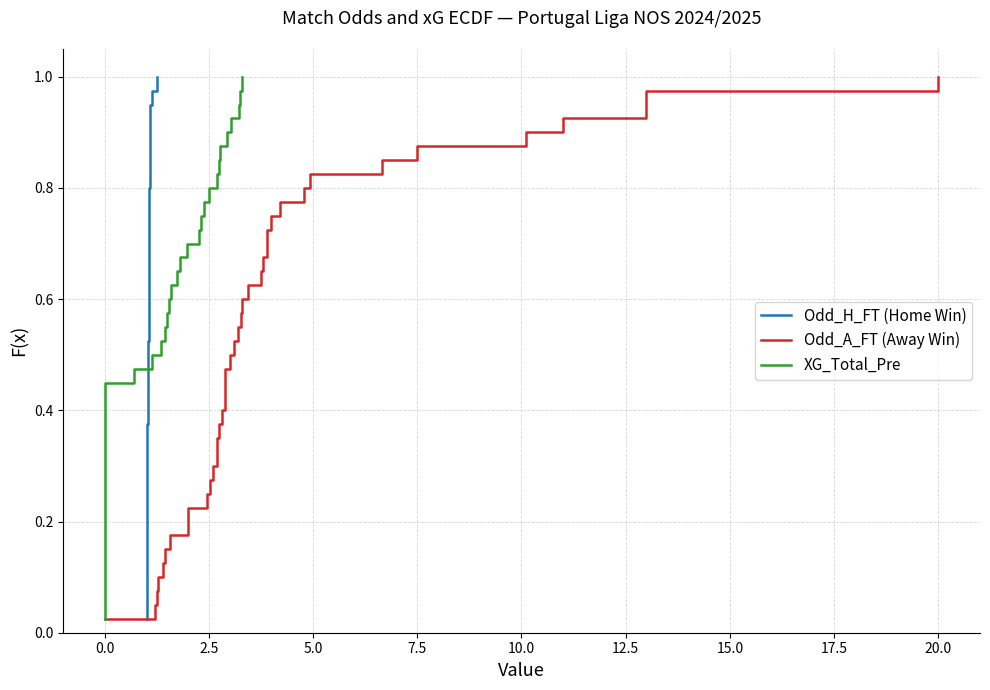

Does the chart display data point markers on the line(s)?

No